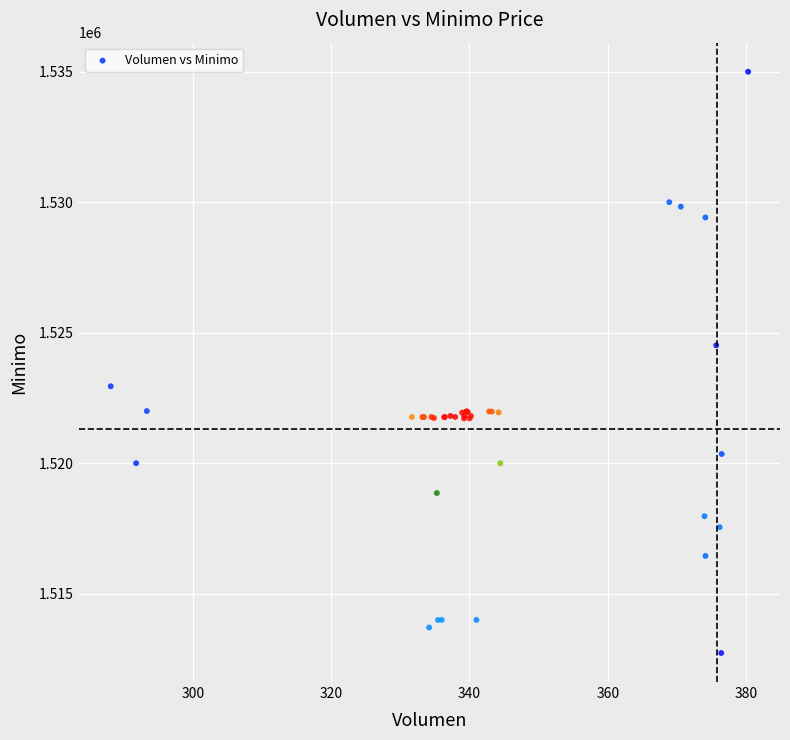

What Y value in the scatter plot is closest to 1523862?

1524513